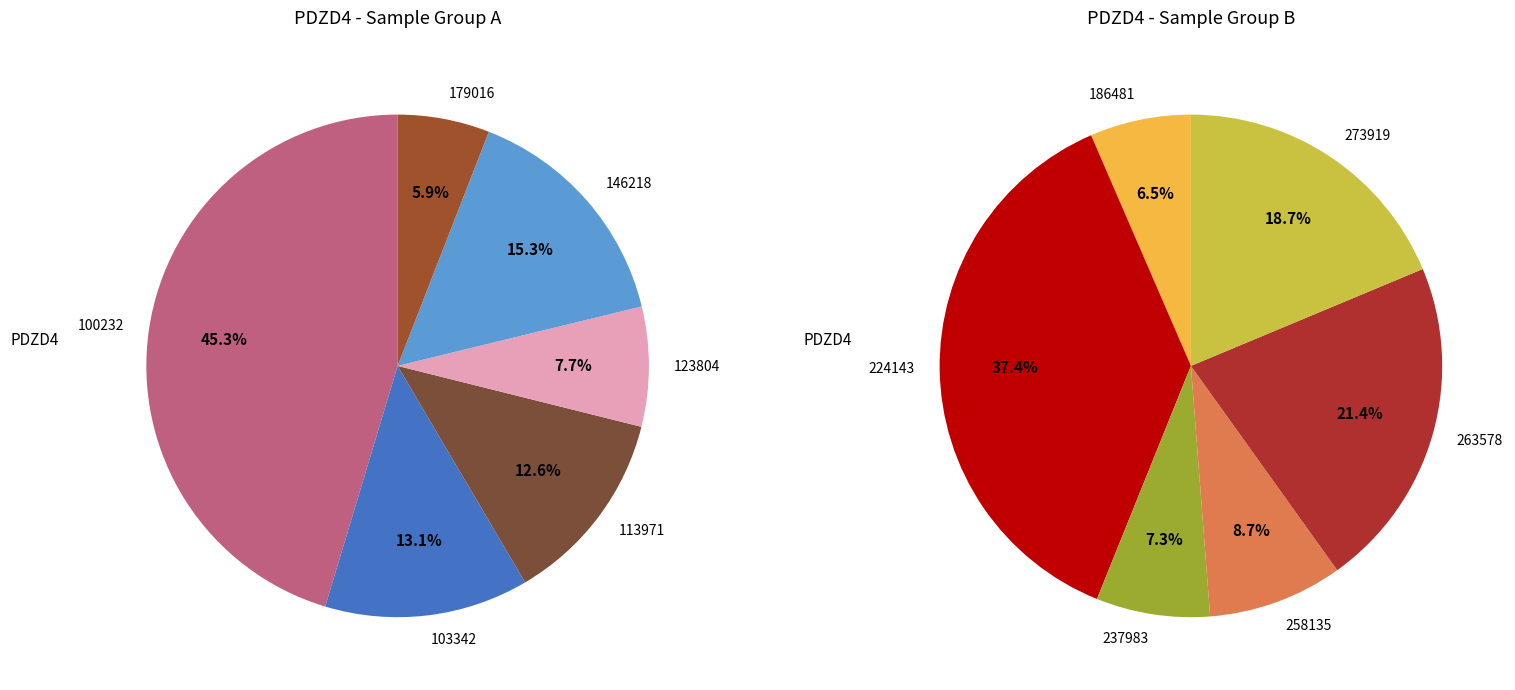

Does 103342 account for over 50% of the chart?

No